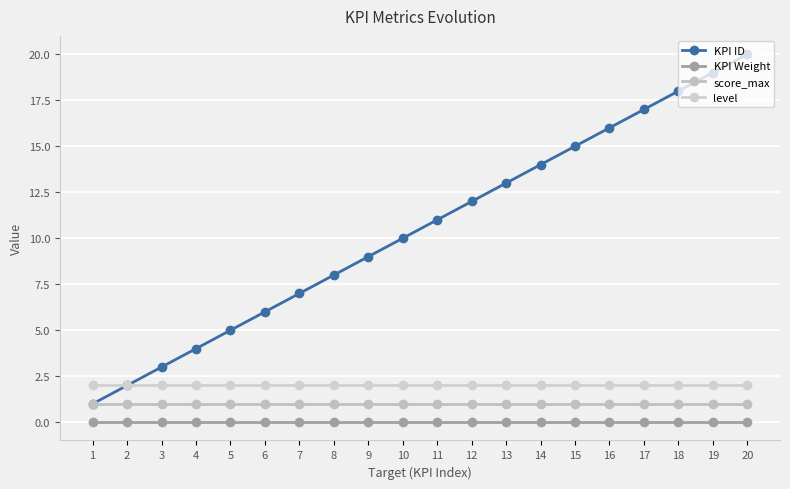

Which has a higher value, 5 or 10?

10